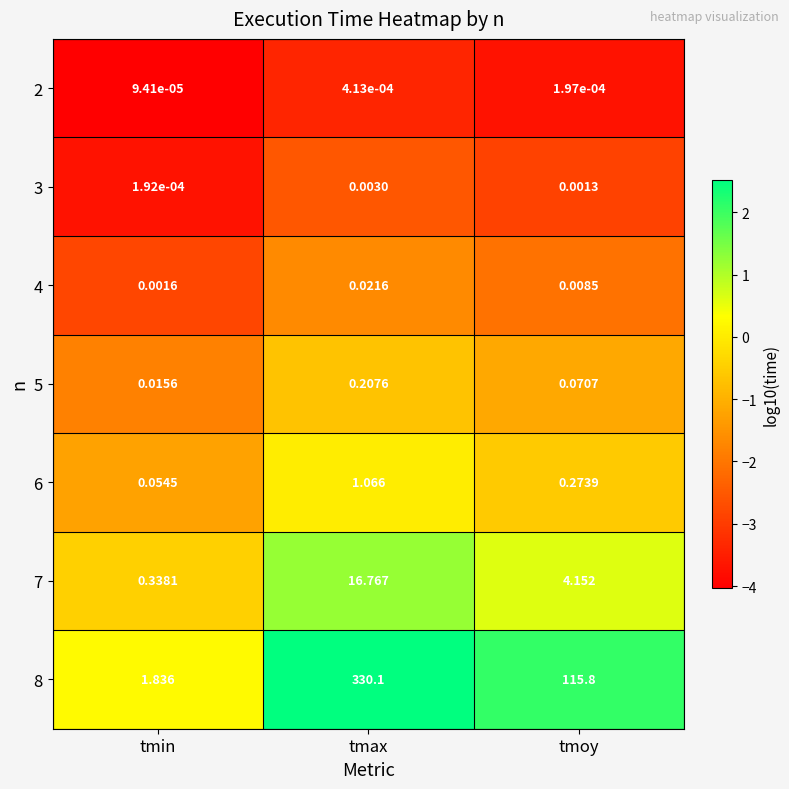

Which series has the widest spread of values?

8